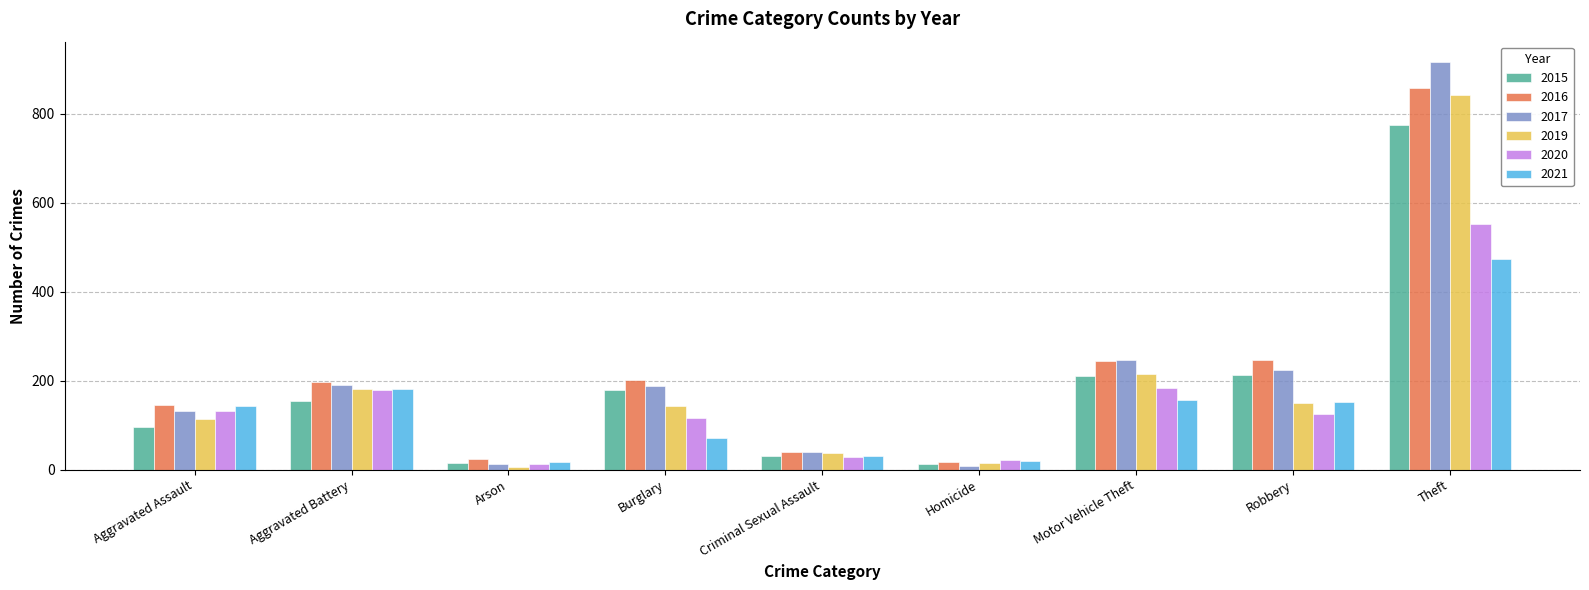

What is the label of the 5th bar from the left?

Criminal Sexual Assault